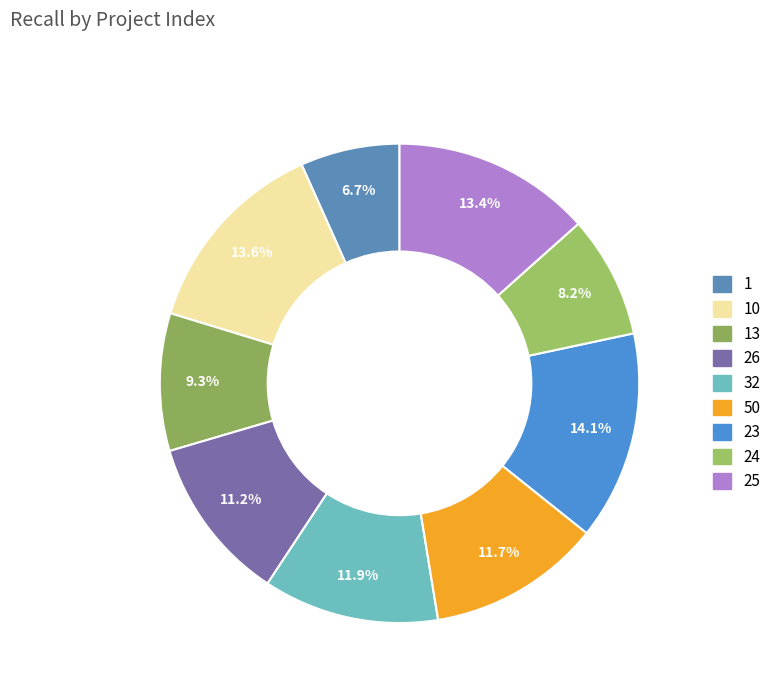

How many slices are in this pie chart?

9